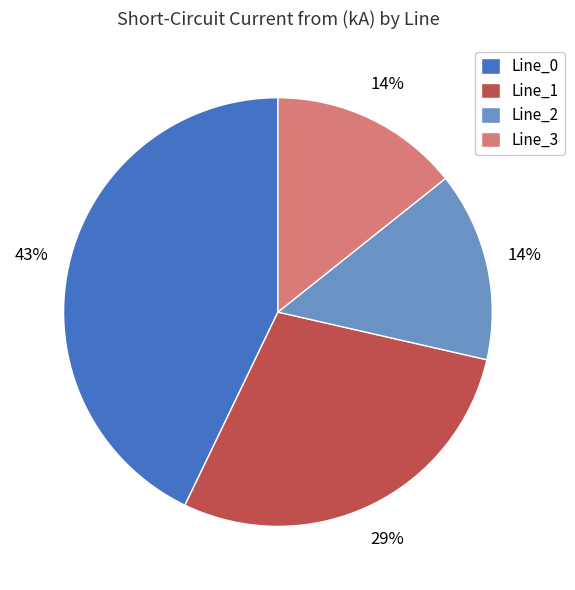

Between Line_2 and Line_0, which is larger?

Line_0